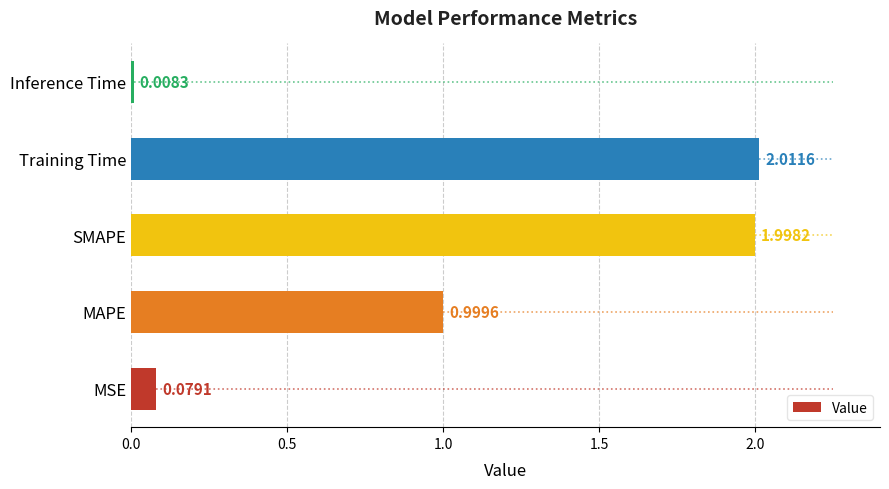

What is the sum of the values at Training Time and MSE?

2.1